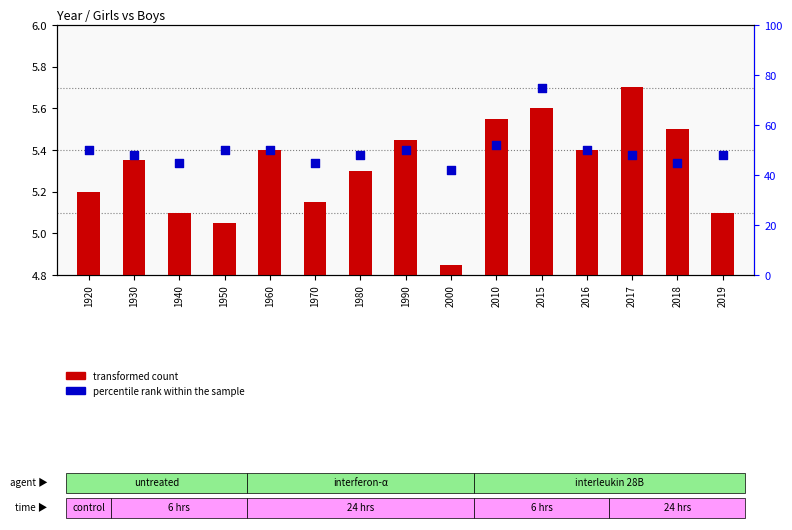

Which series has the largest Y range (max minus min)?

percentile rank within the sample